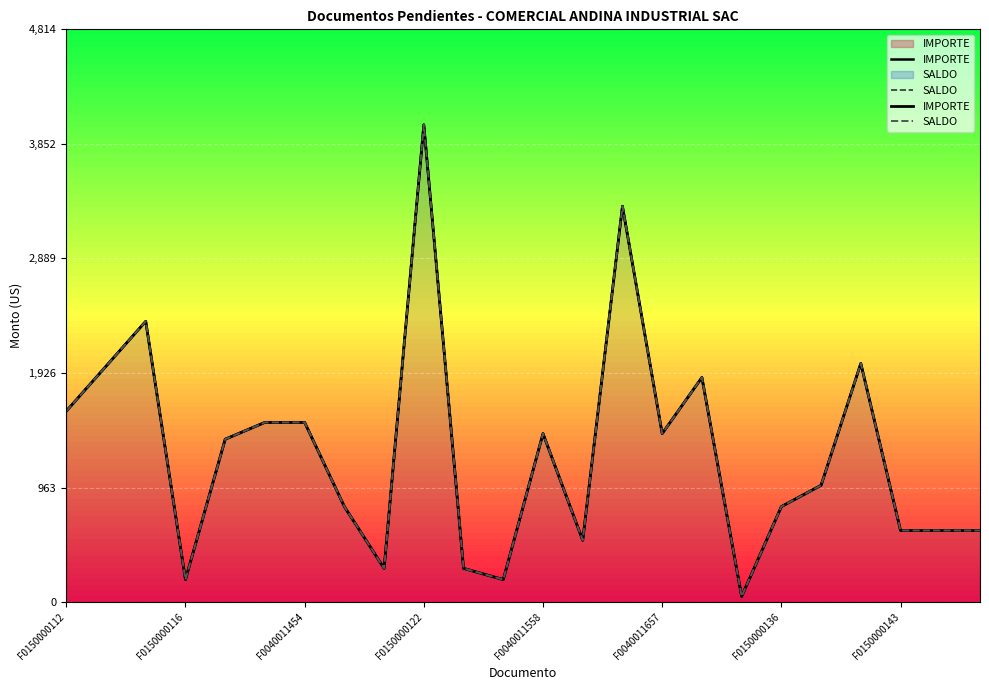

Which has a higher value, 14 or F0040011558?

14